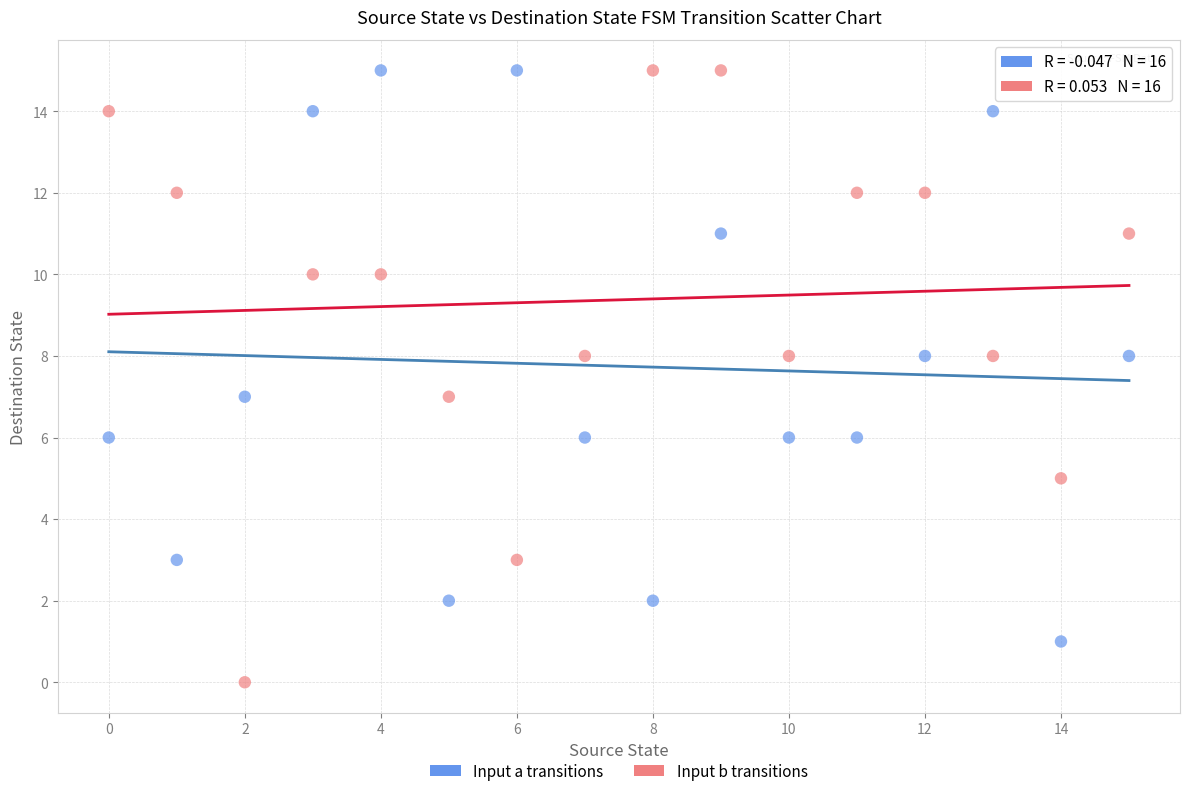

Across all data points, what is the range of Y values (max minus min)?

15